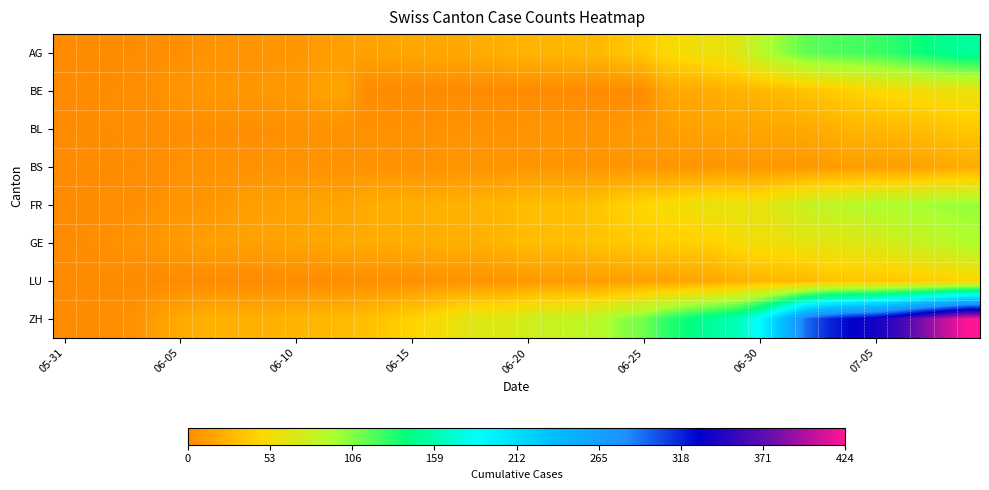

Rank the series by their maximum value, from lowest to highest.

BS, BL, LU, BE, GE, FR, AG, ZH